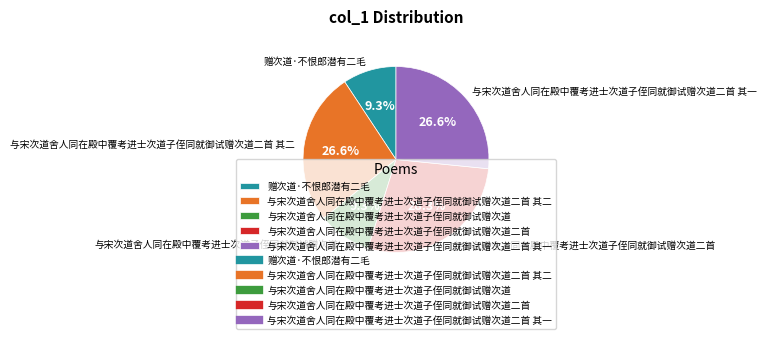

Does any single category account for the majority?

No